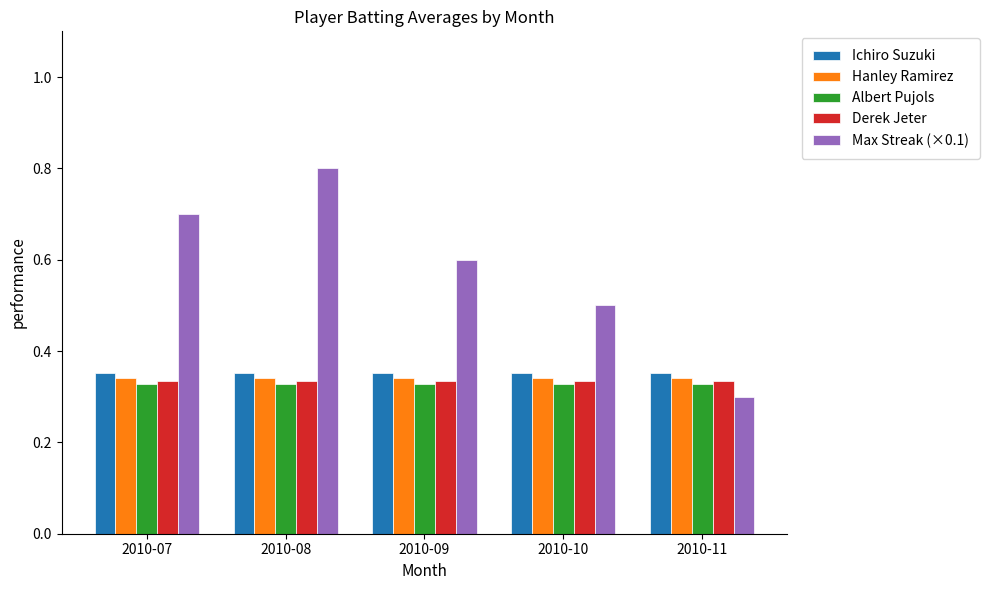

At how many categories does at least one series exceed 0?

5